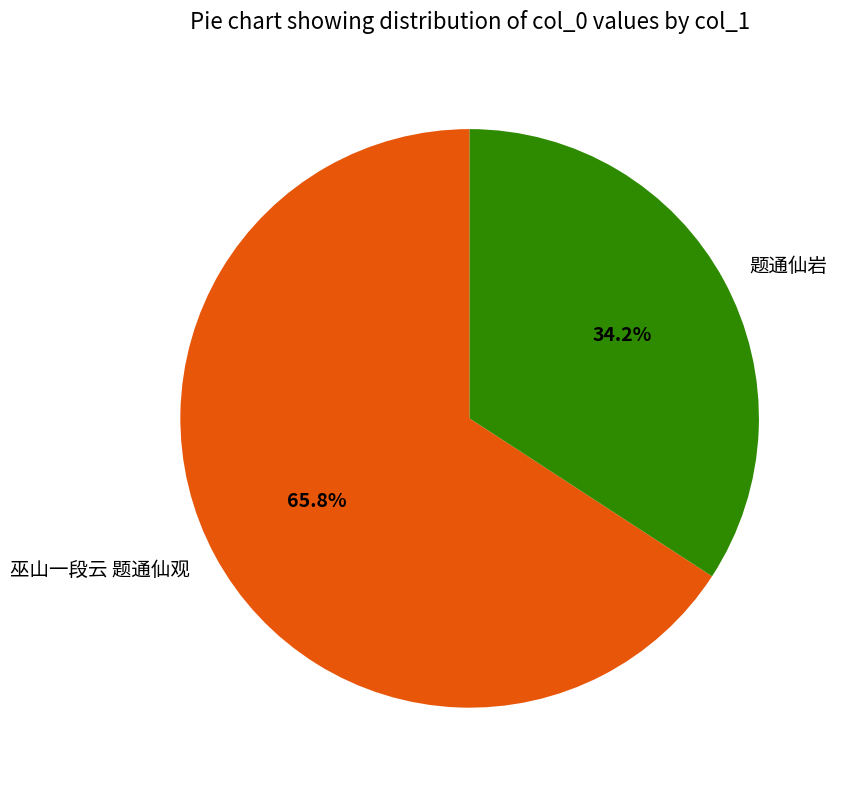

Rank the categories by value from highest to lowest.

巫山一段云 题通仙观, 题通仙岩